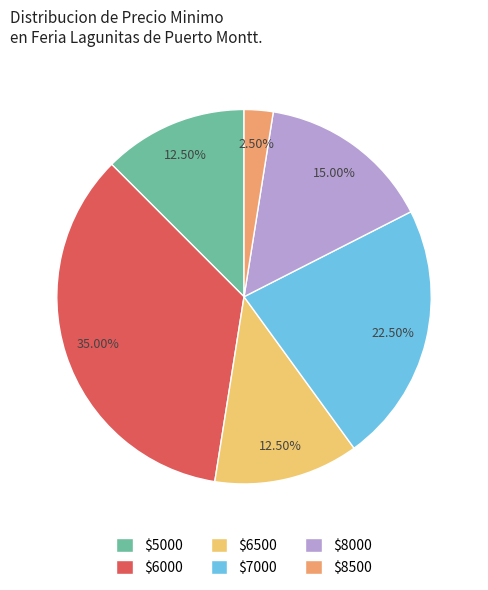

Is there a majority slice in this chart?

No